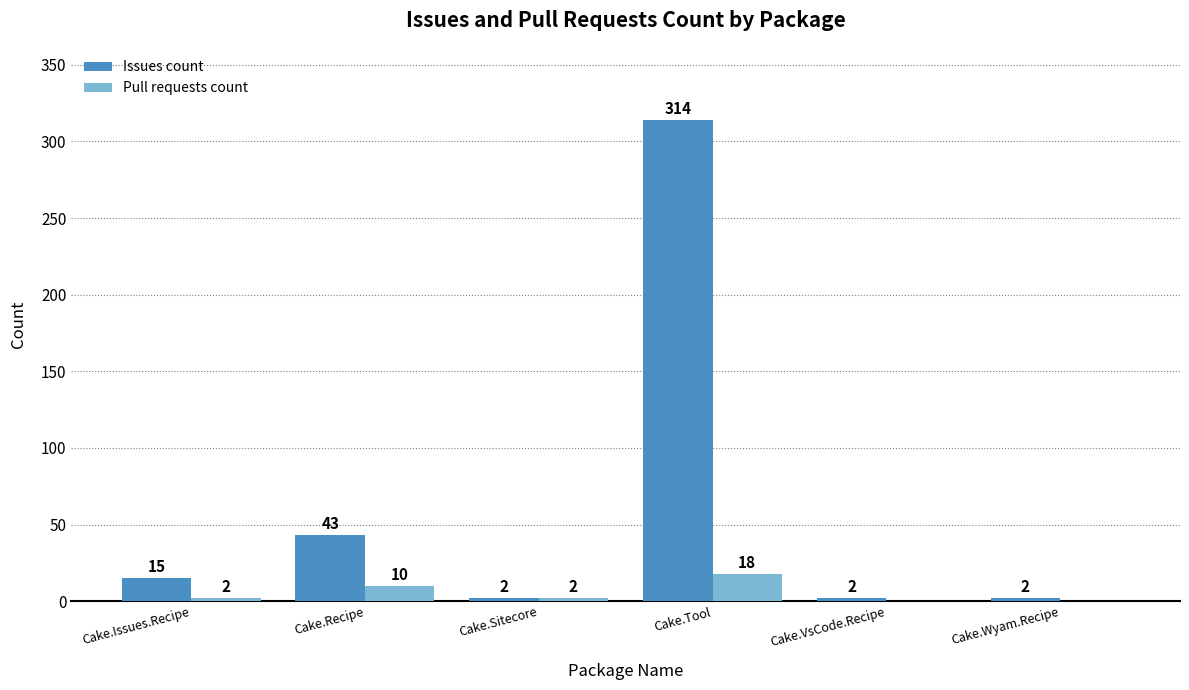

At which label does Issues count reach its peak?

Cake.Tool